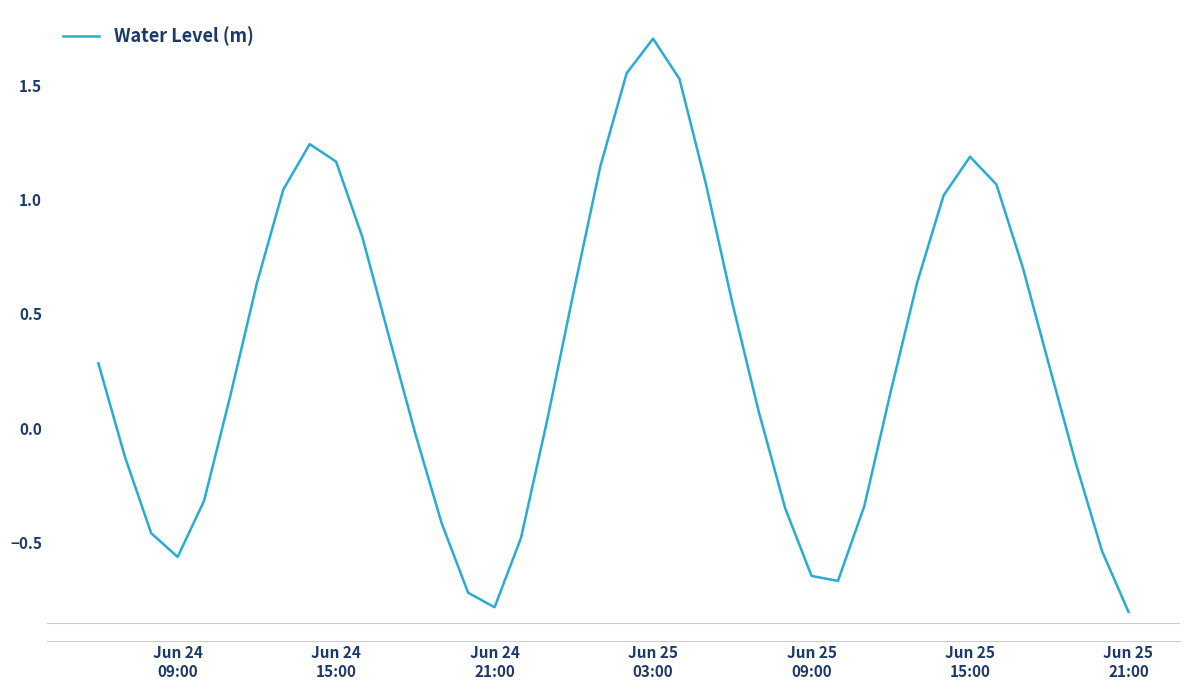

What is the difference between the maximum and minimum values?

2.5